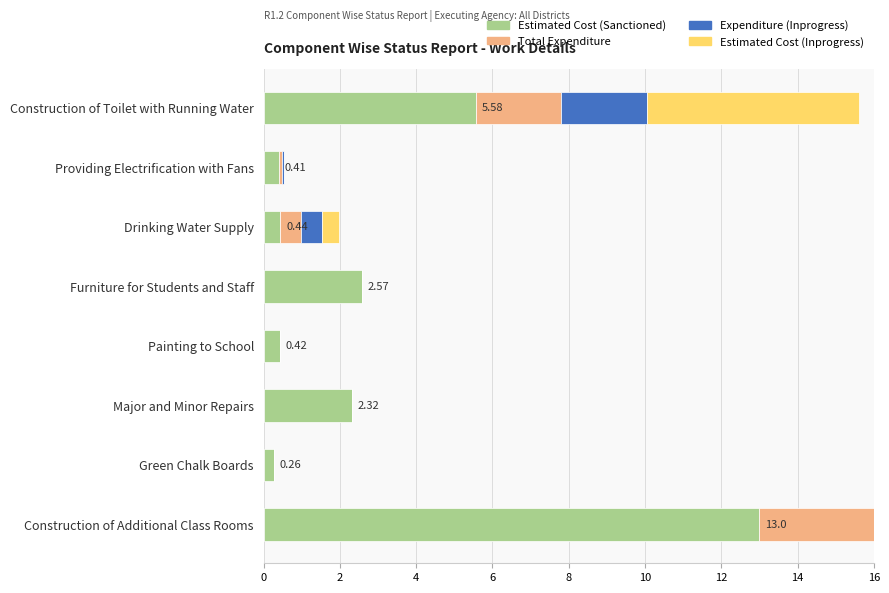

How many distinct data groups are displayed?

4